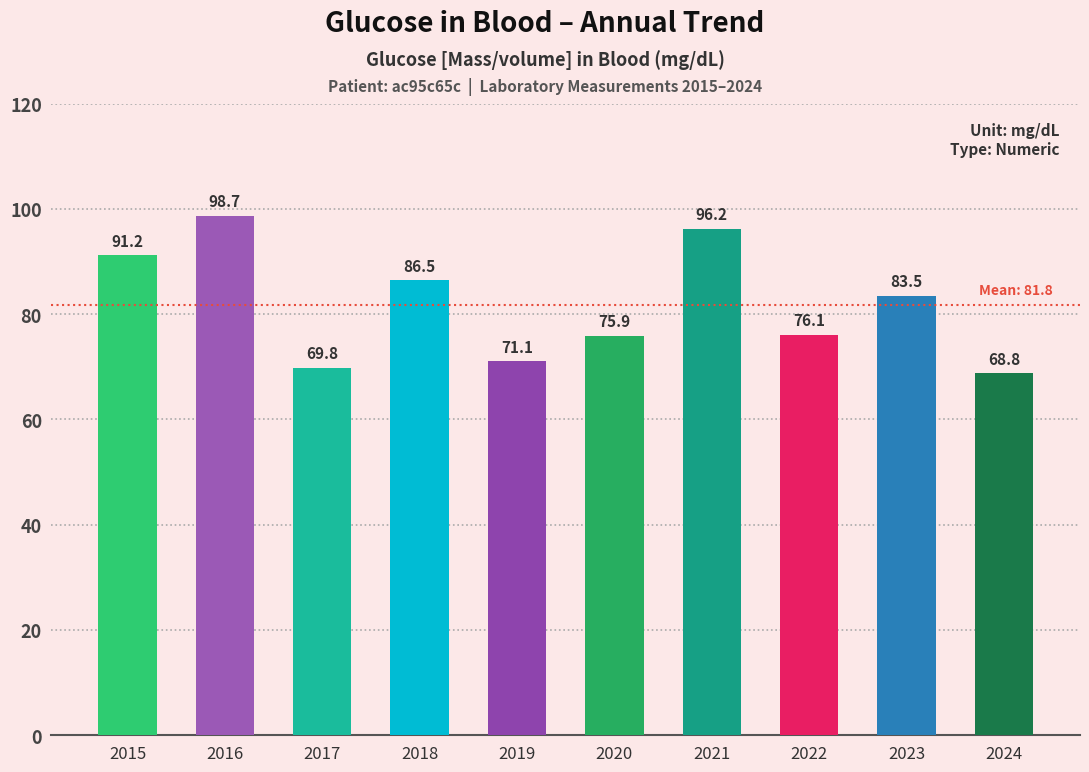

Rank the categories by value from highest to lowest.

2016, 2021, 2015, 2018, 2023, 2022, 2020, 2019, 2017, 2024